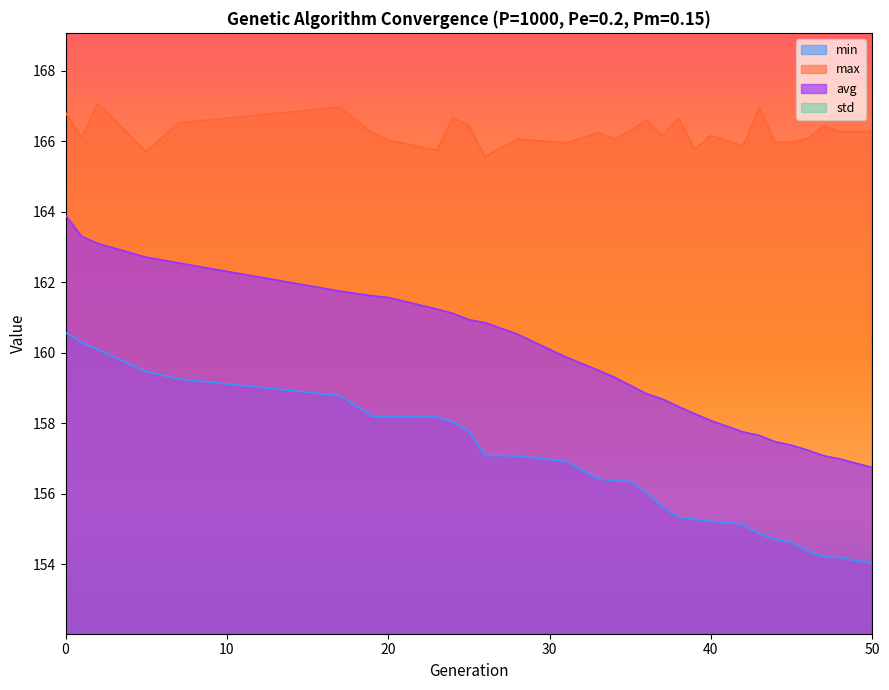

At 47, list the series in order from smallest to largest.

std, min, avg, max